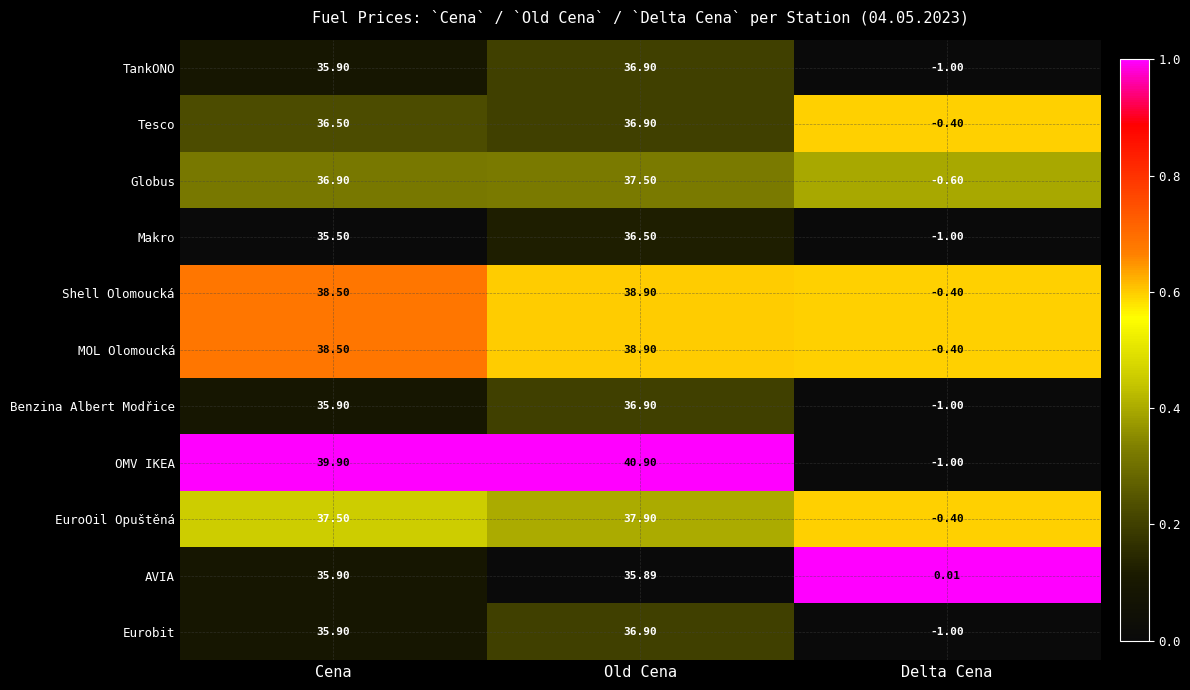

At which label does AVIA reach its minimum?

Delta Cena